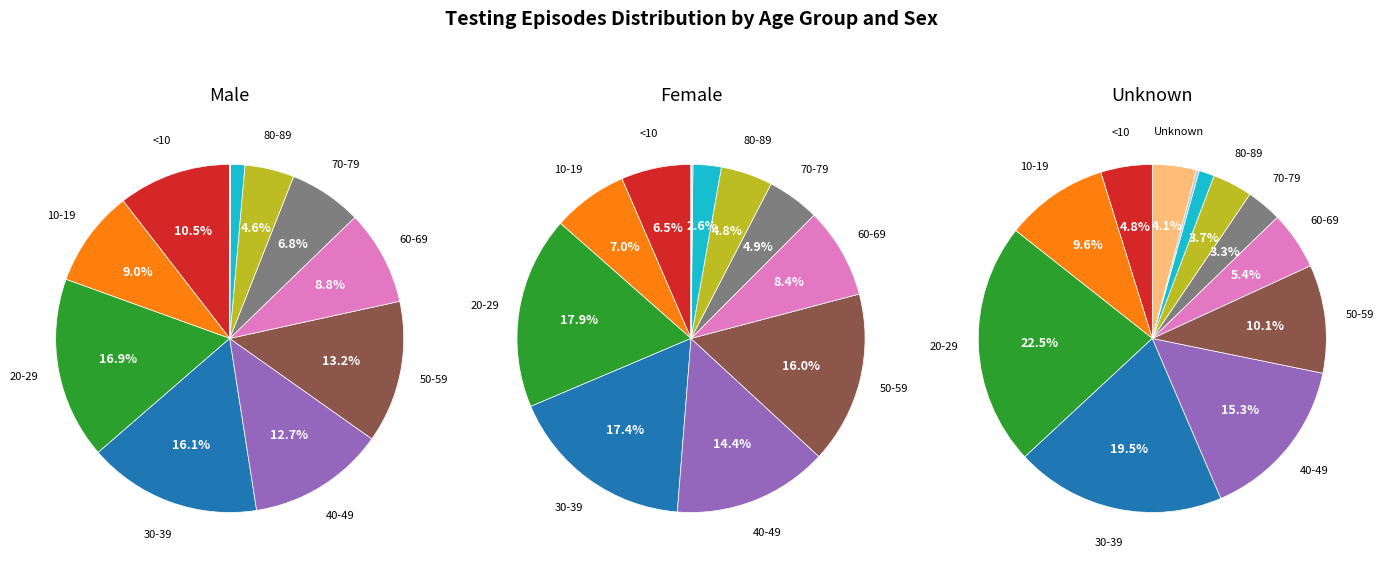

Does 80-89 account for over 50% of the chart?

No